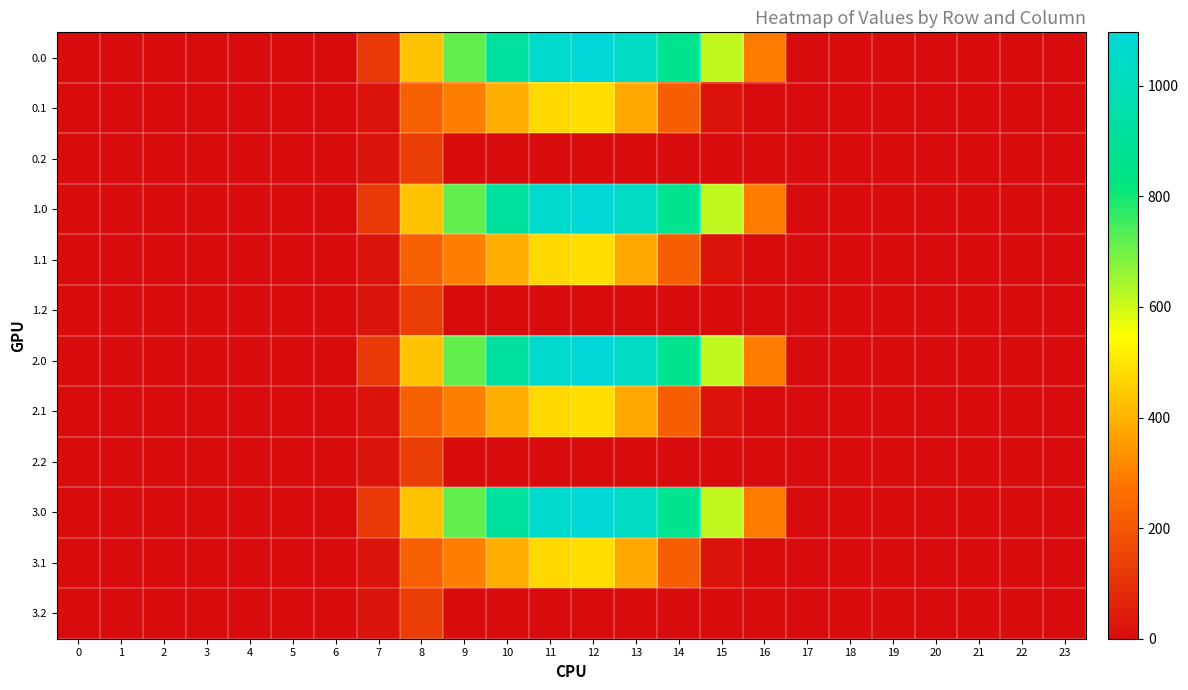

Rank the series by their maximum value, from lowest to highest.

0.2, 1.2, 2.2, 3.2, 0.1, 1.1, 2.1, 3.1, 0.0, 1.0, 2.0, 3.0